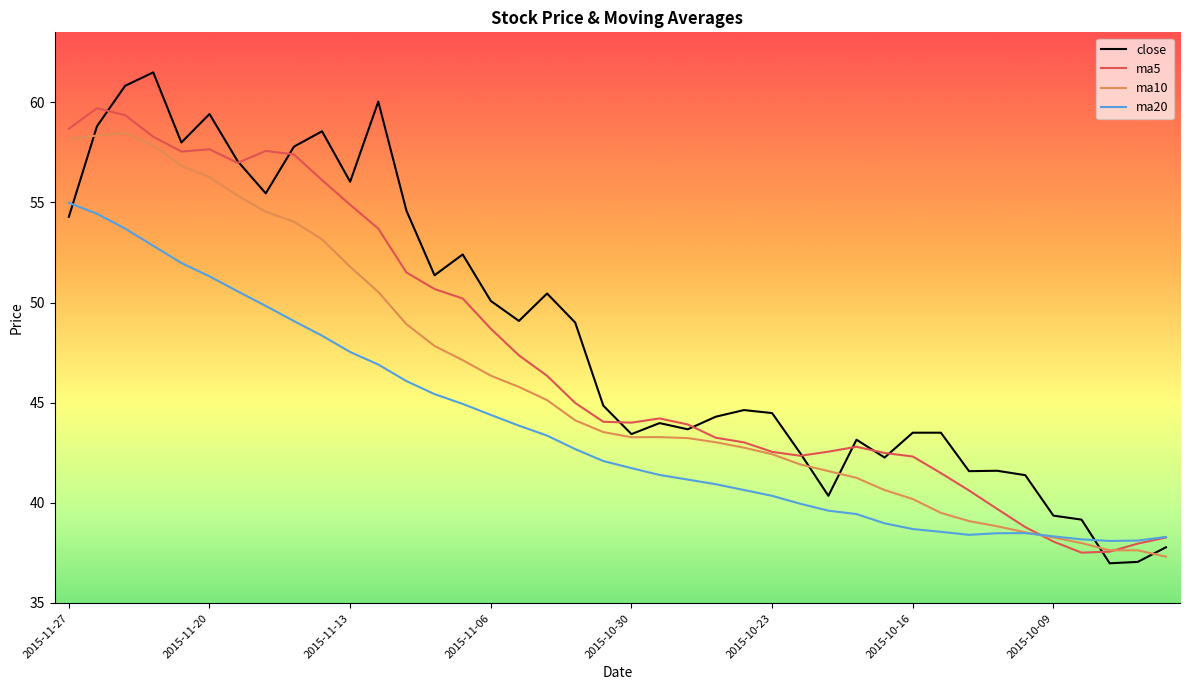

What is the greatest value displayed?

61.5